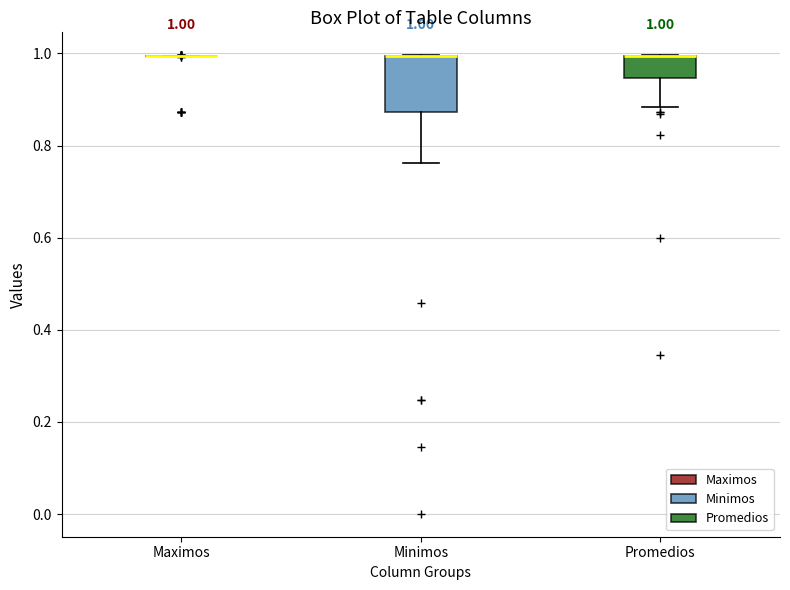

Which box is the tallest, from its lower edge to its upper edge?

Minimos